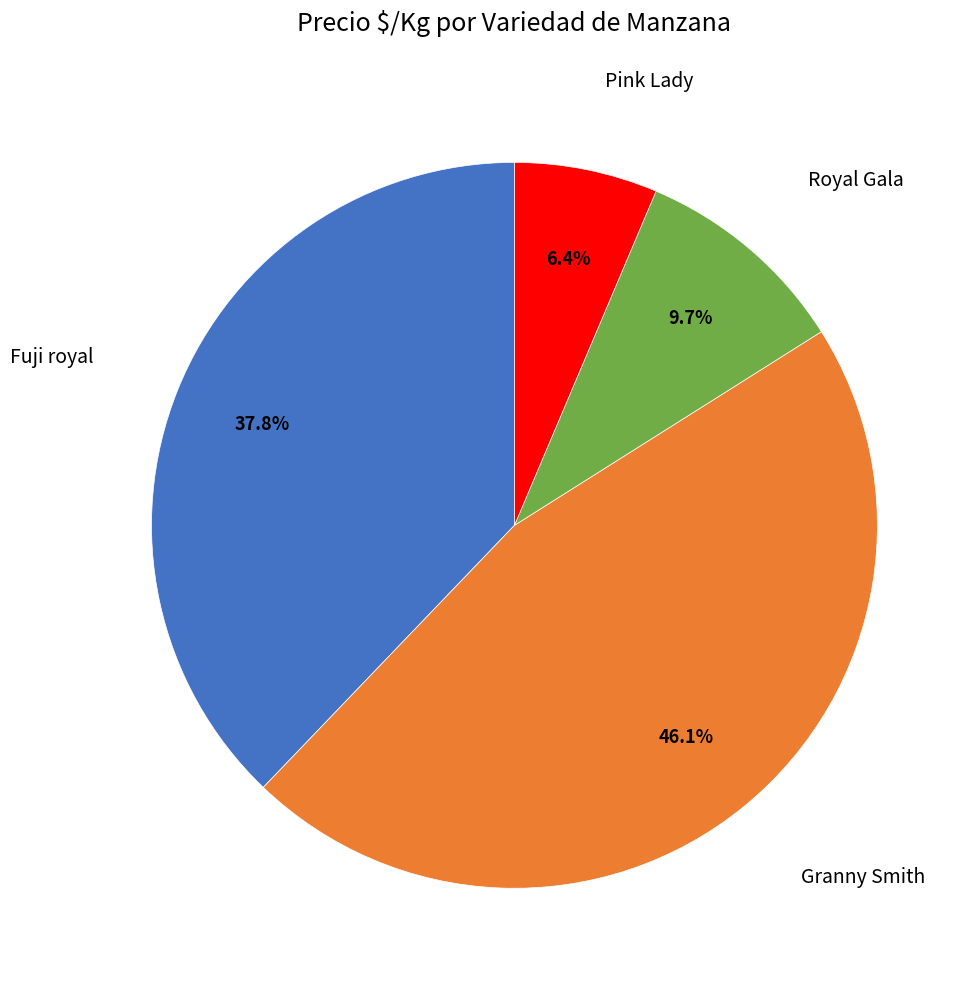

How many segments does this pie chart have?

4